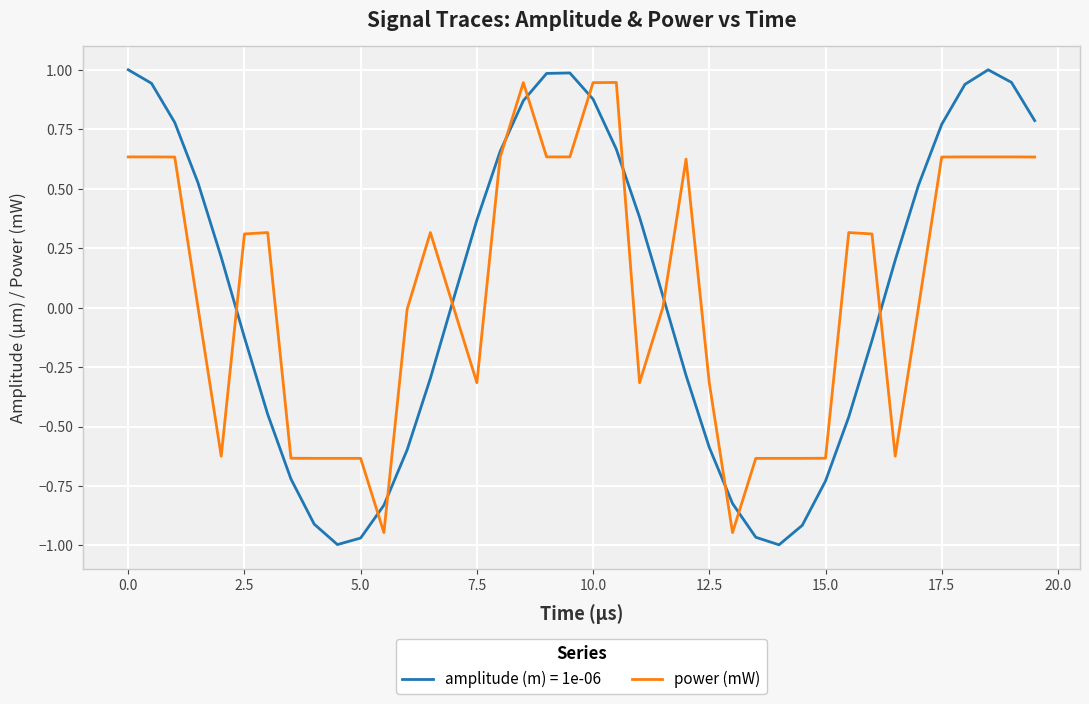

What is the difference between the maximum and minimum values in the power (mW) series?

1.9